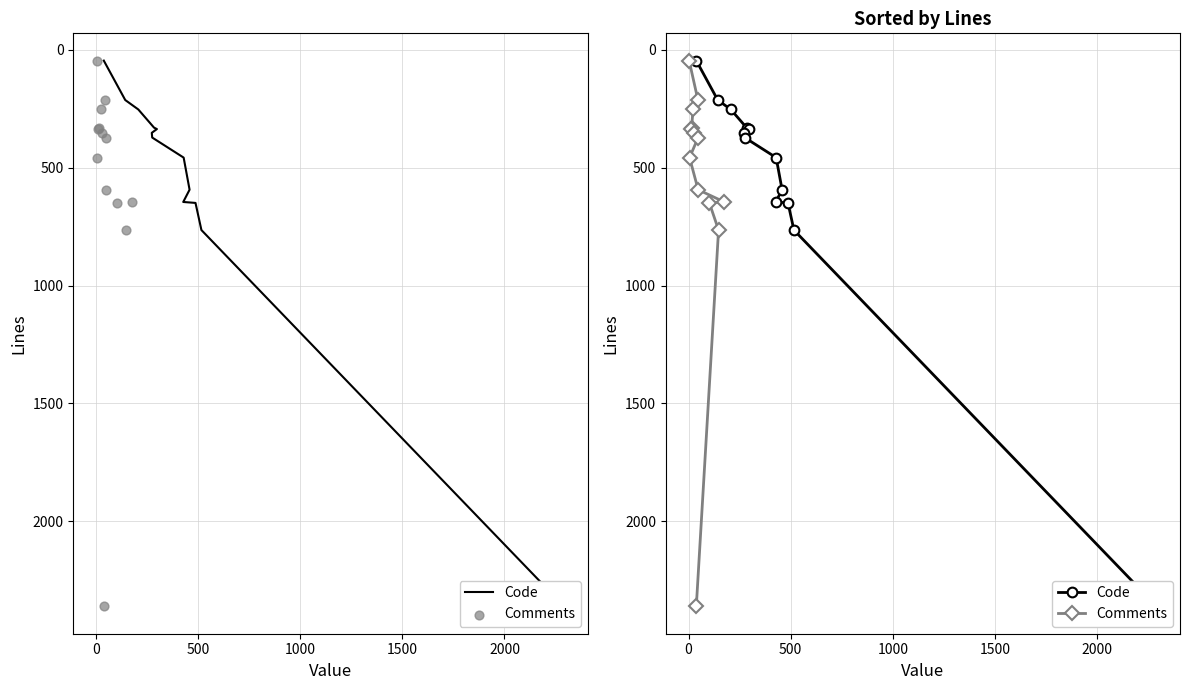

At how many categories does at least one series exceed 771?

1